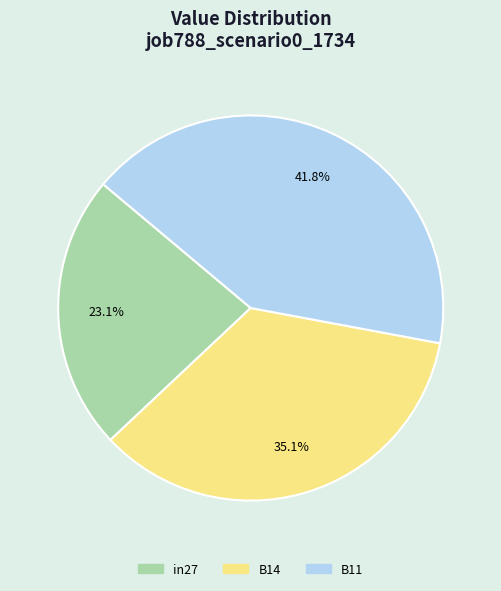

Is there a majority slice in this chart?

No